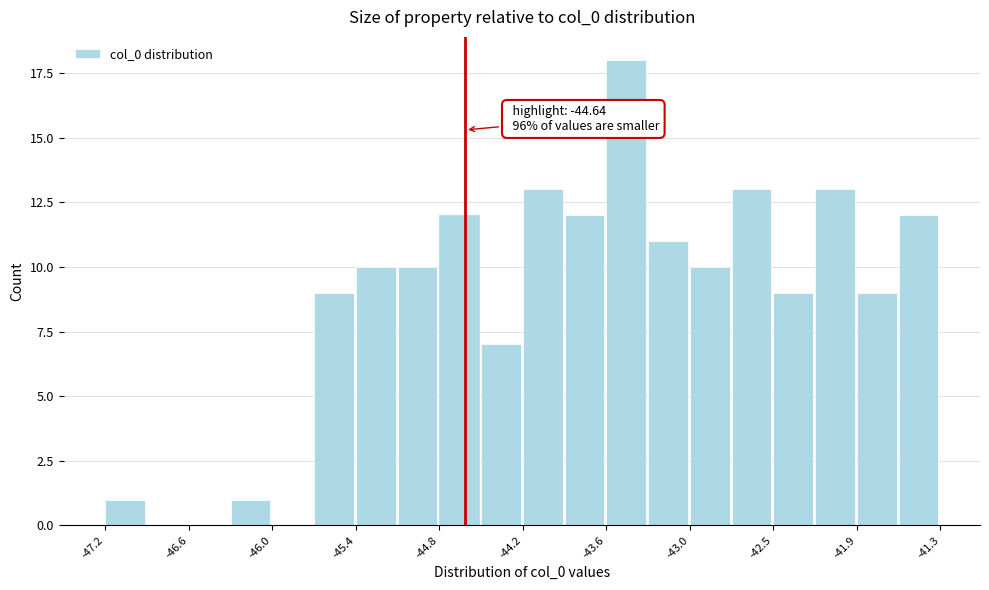

Around what value on the x-axis is the tallest bar? Give the approximate position of its centre, as read against the axis.

-43.5